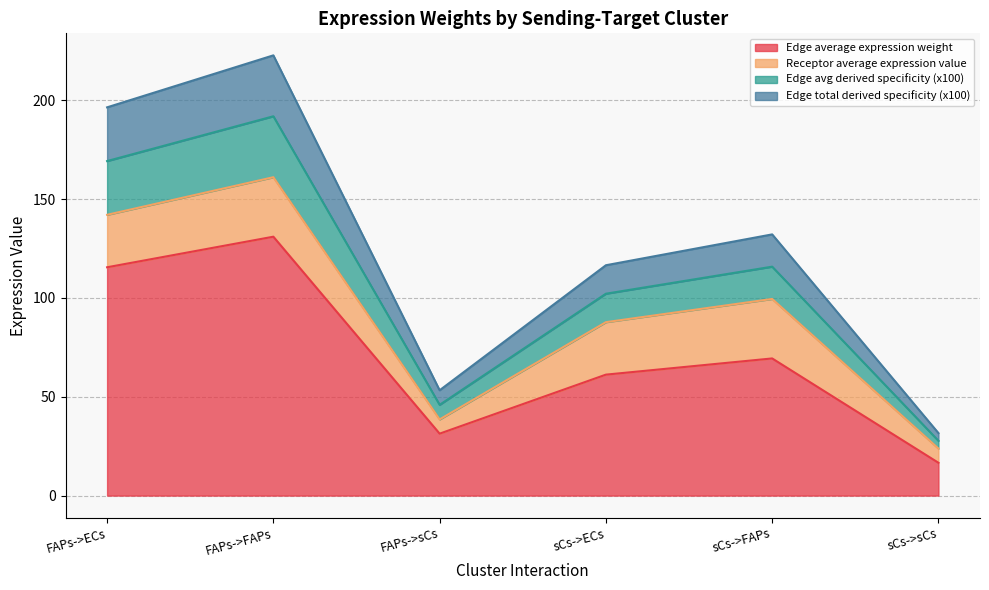

The value of Edge total expression weight at sCs->FAPs is 132.1. True or false?

True